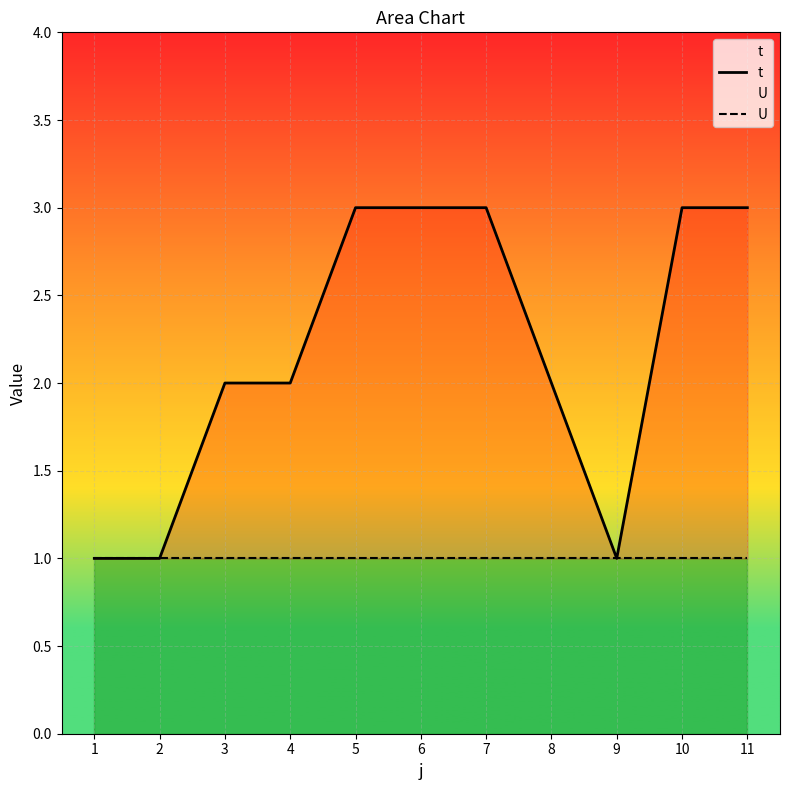

What is the smallest value displayed?

1